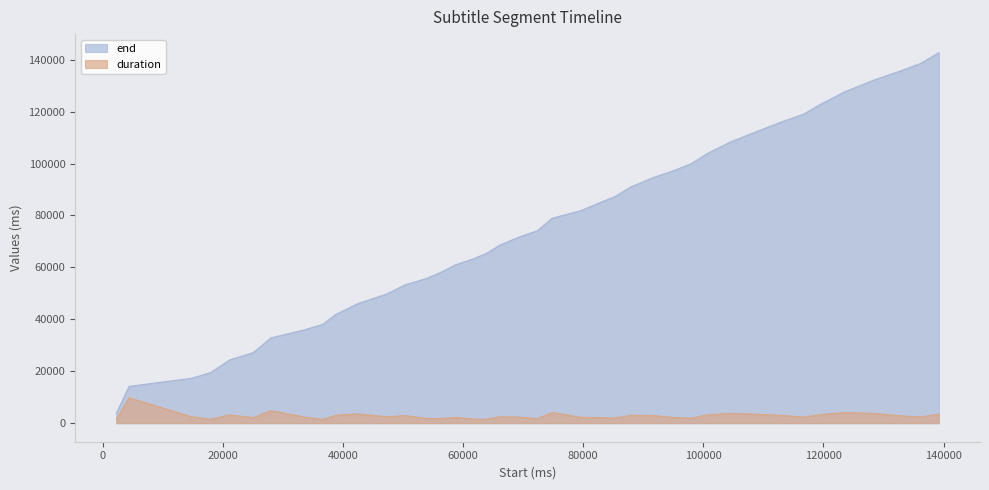

What is the difference between the maximum and minimum values in the duration series?

8360